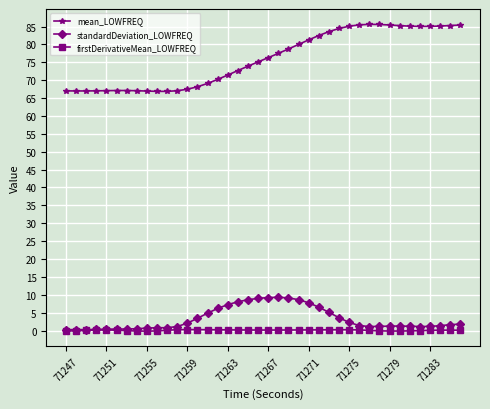

In firstDerivativeMean_LOWFREQ, how many points are higher than both neighbors (excluding endpoints)?

4